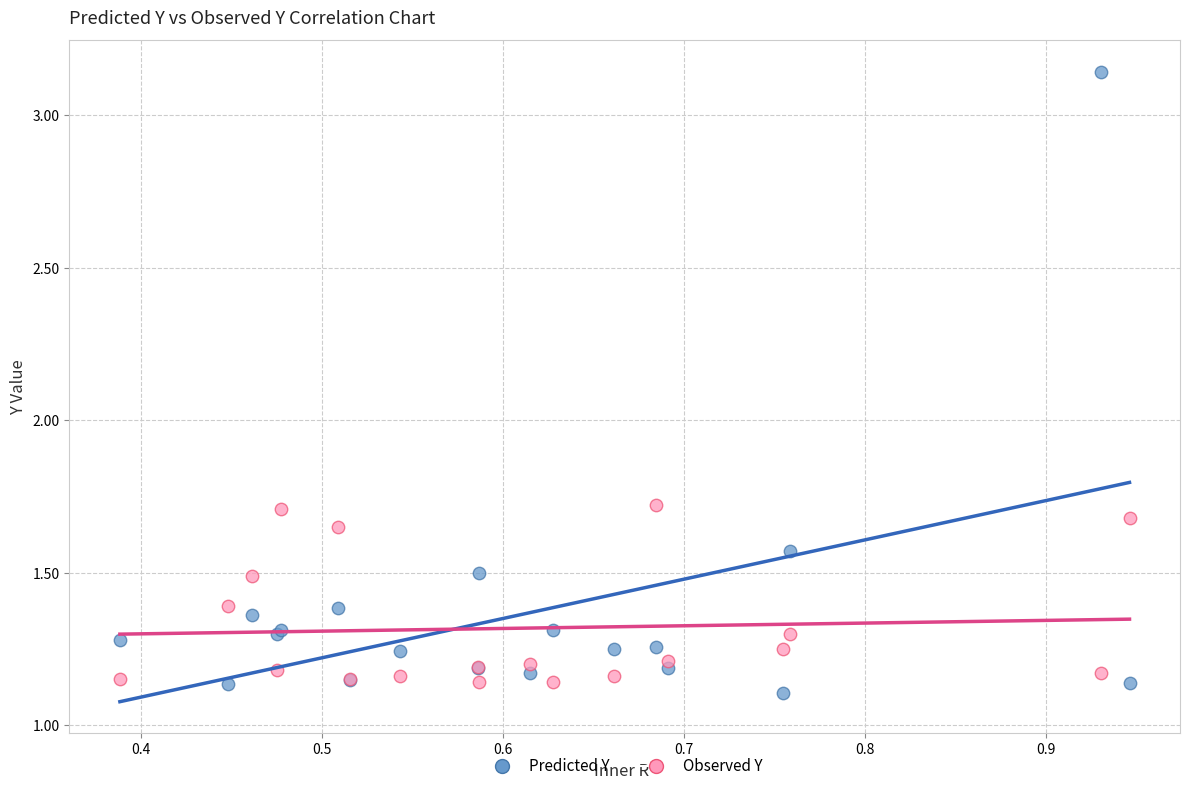

What is the X range (max minus min) for the scatter plot?

0.6